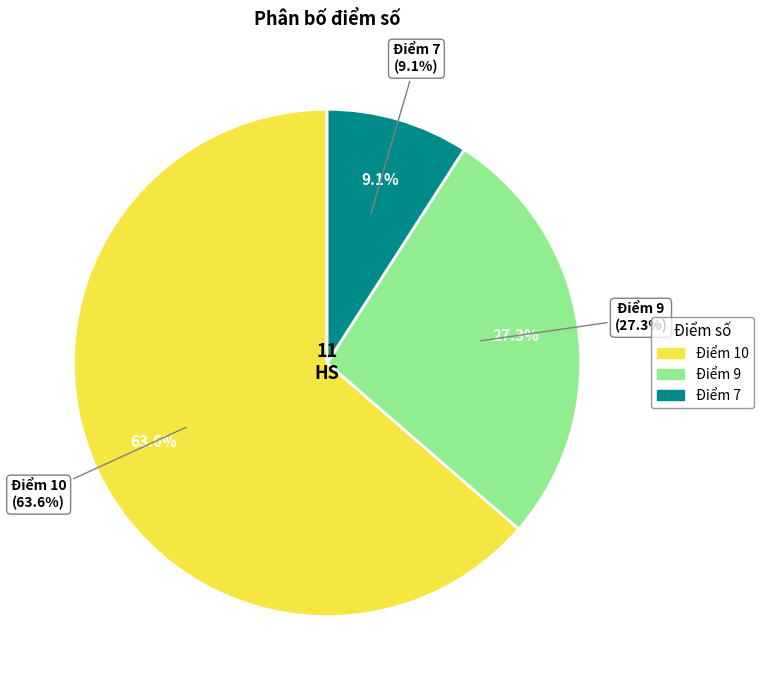

Which category has the smallest portion of the pie?

Điểm 7